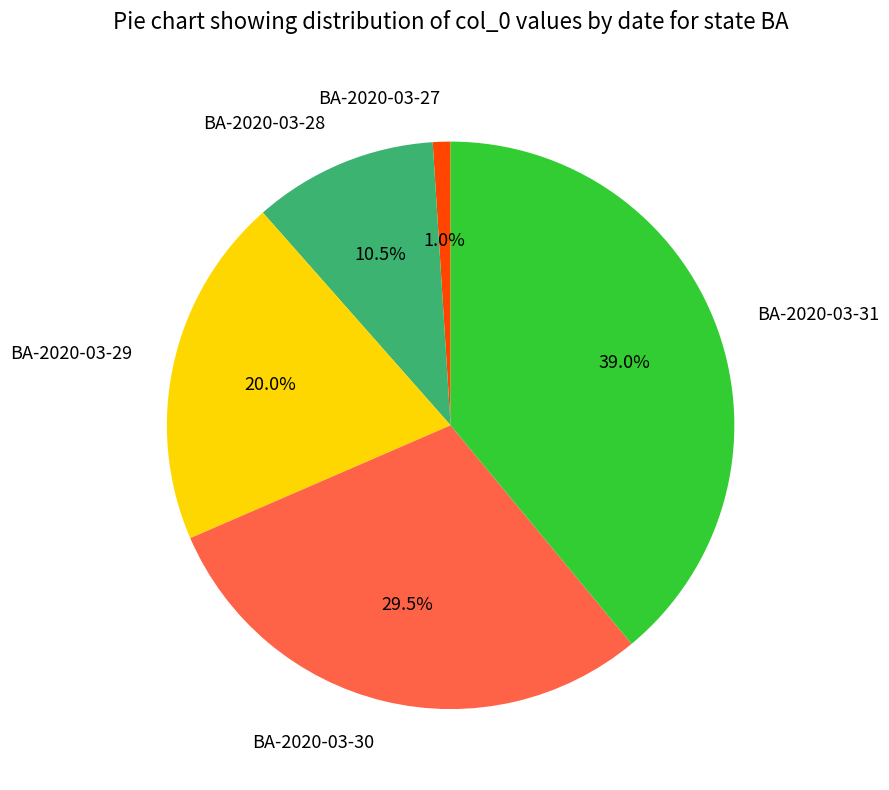

Does BA-2020-03-29 represent more than half of the total?

No